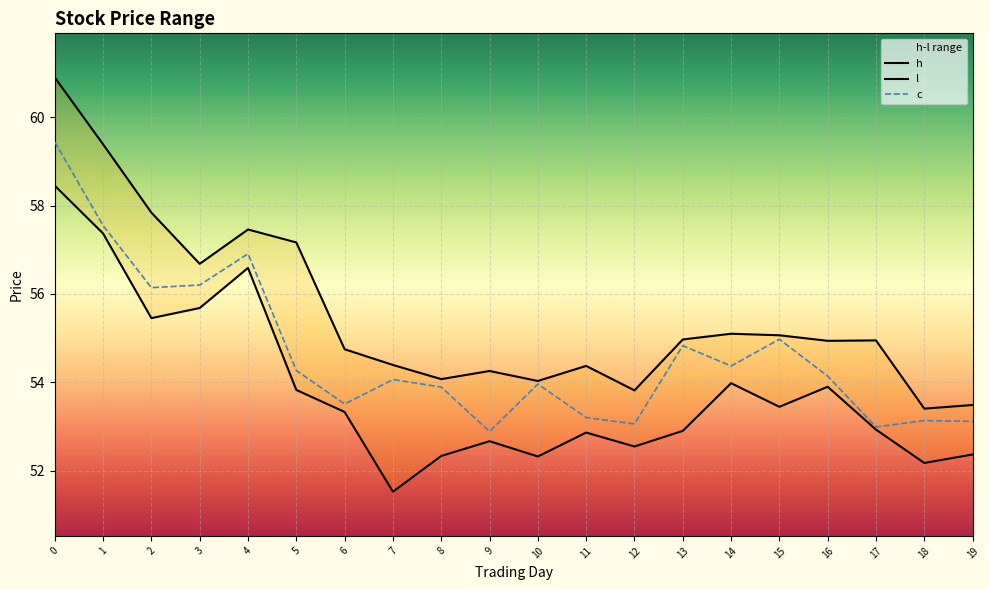

How many series are shown in this chart?

3